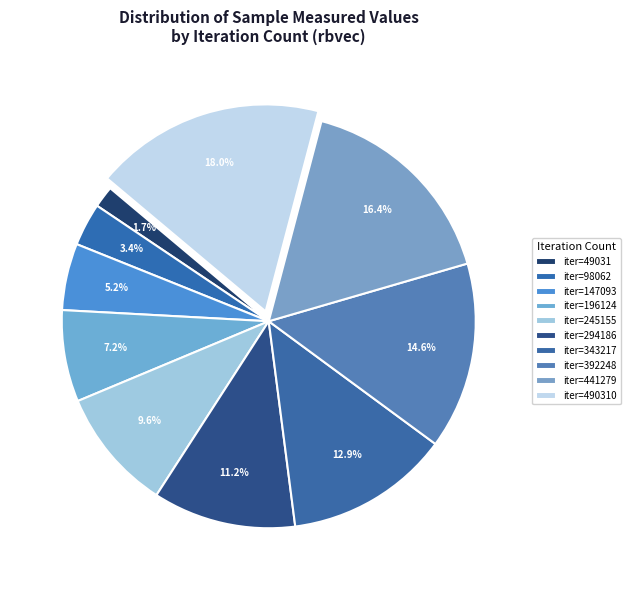

Which slice is the largest?

iter=490310